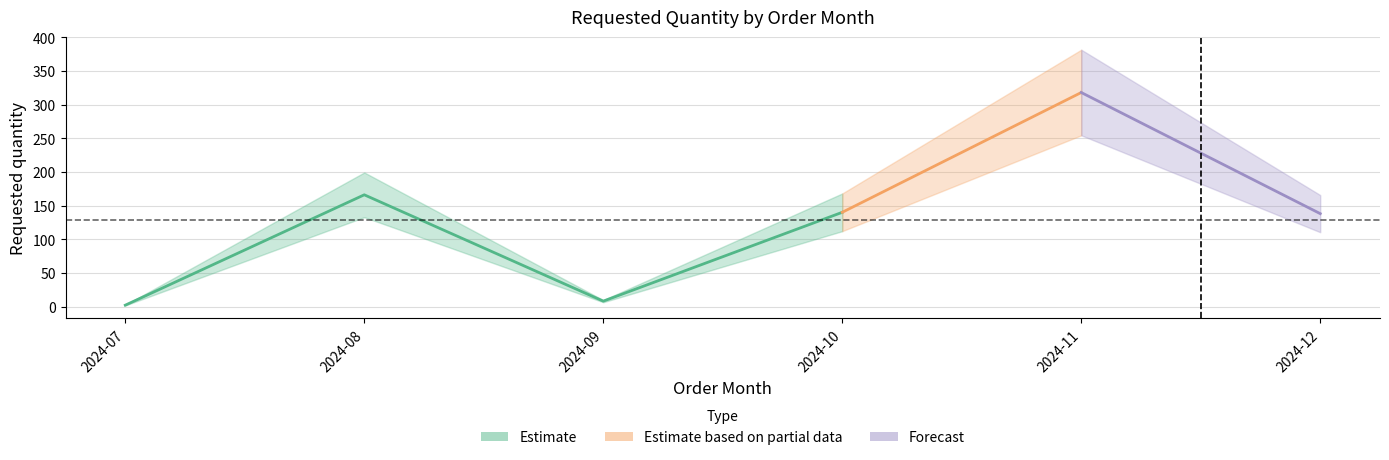

Is this an area chart (filled region under the line)?

No